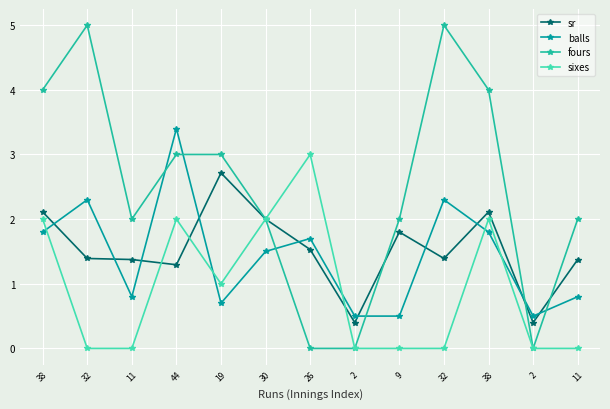

What is the total value across all series at 32?

8.7